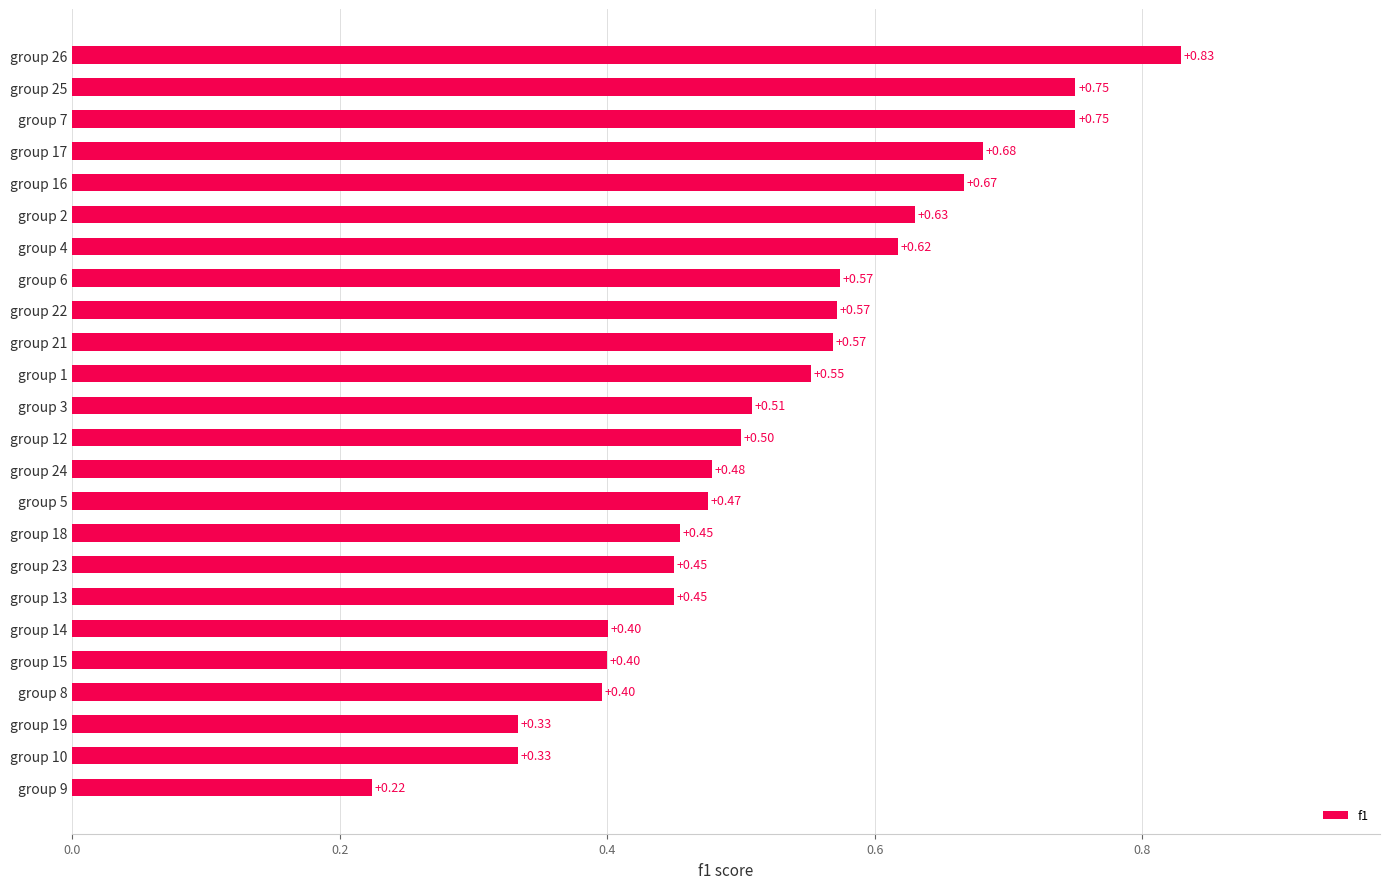

What is the change in value from group 9 to group 22?

+0.3